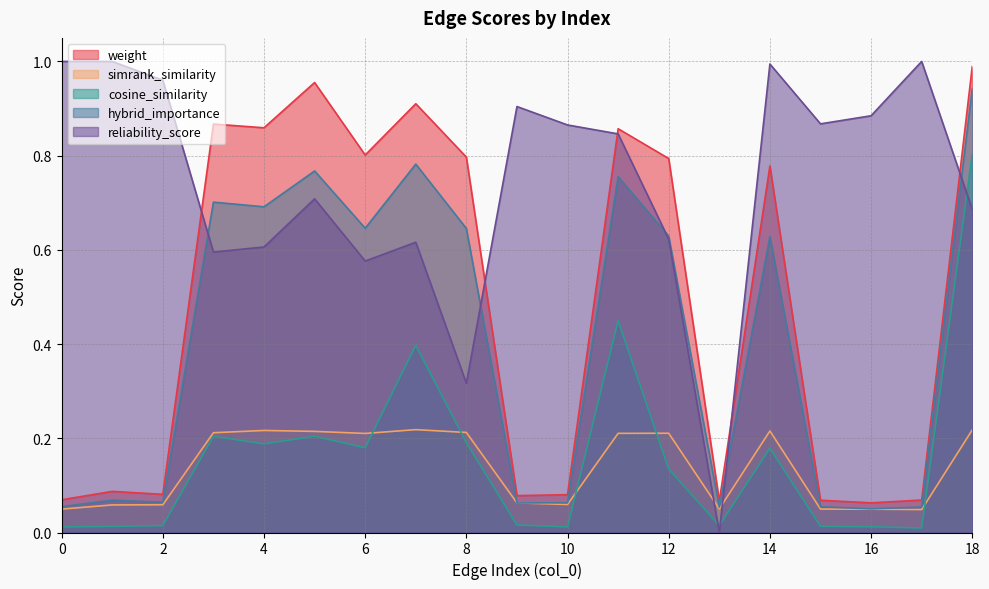

What is the sum of all reliability_score values?

14.1